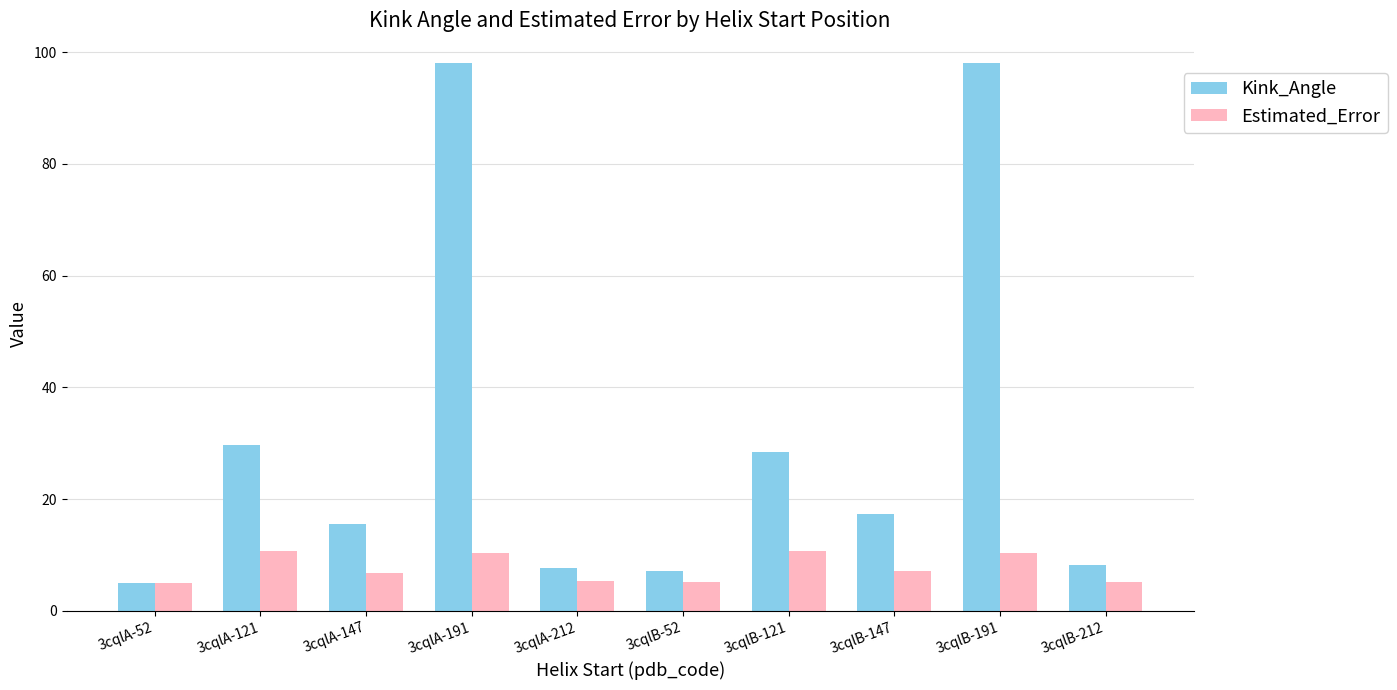

Which series has the largest total across all categories?

Kink_Angle